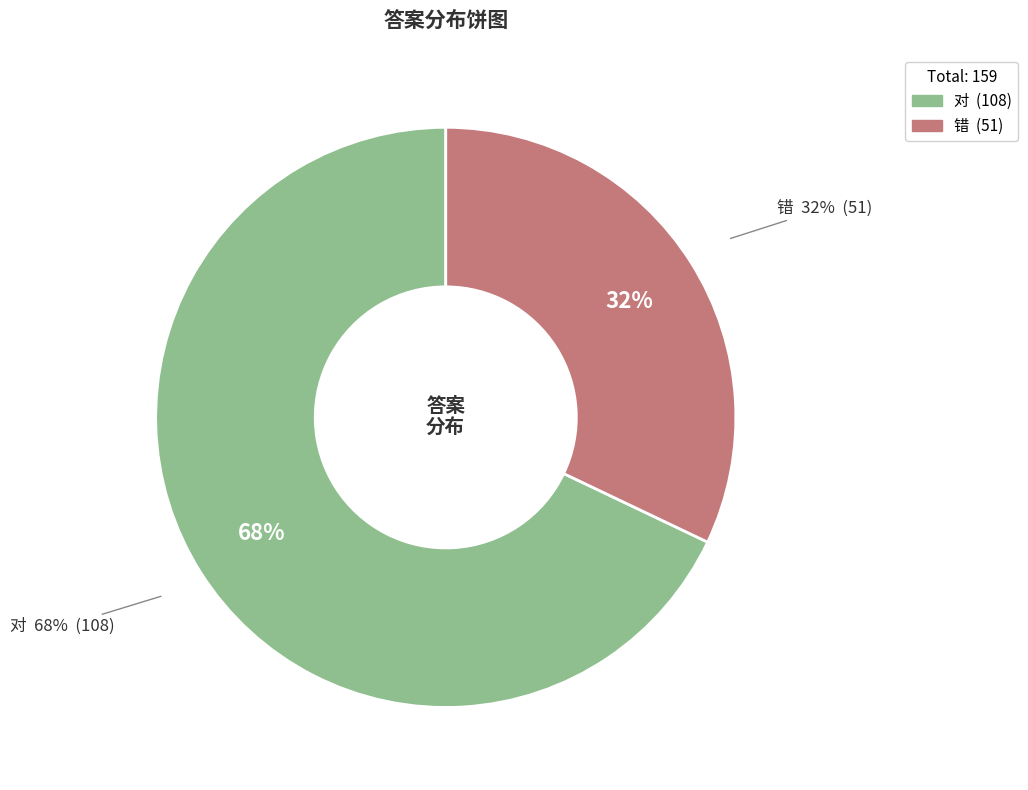

To the nearest percent, what percentage of the pie is 对?

68%